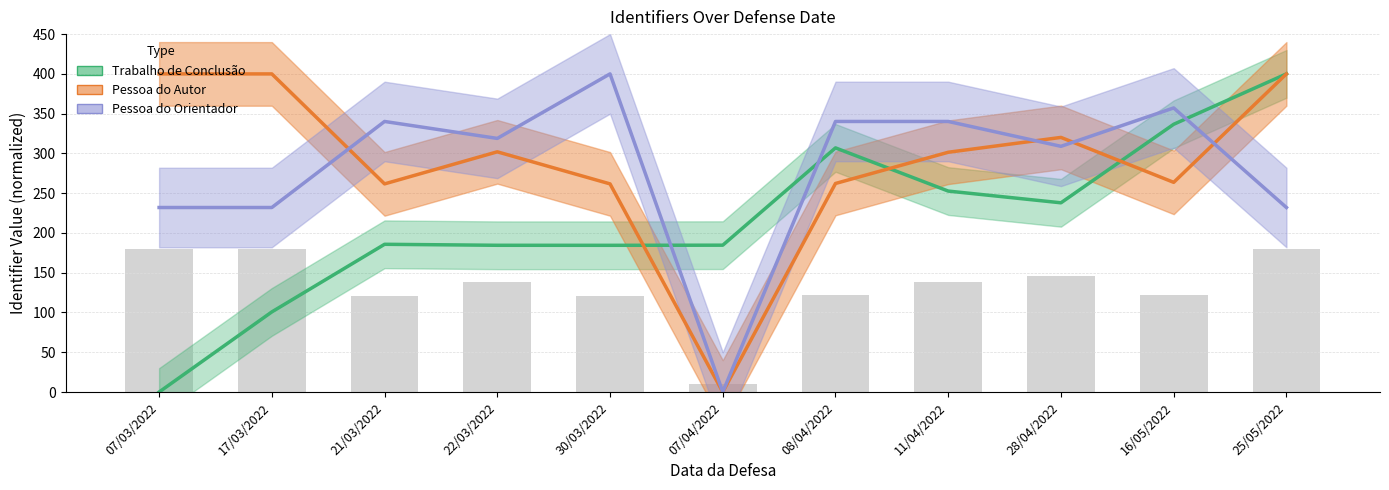

Rank the categories by Identificador da Pessoa do Autor value from highest to lowest.

25/05/2022, 07/03/2022, 17/03/2022, 28/04/2022, 22/03/2022, 11/04/2022, 16/05/2022, 08/04/2022, 21/03/2022, 30/03/2022, 07/04/2022